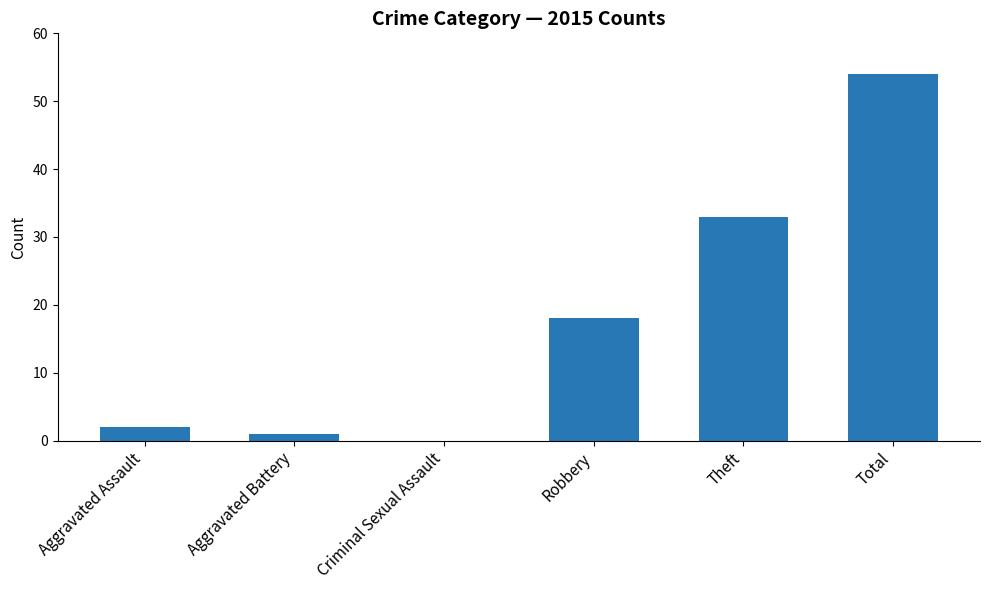

What is the sum of the values at Robbery and Criminal Sexual Assault?

18